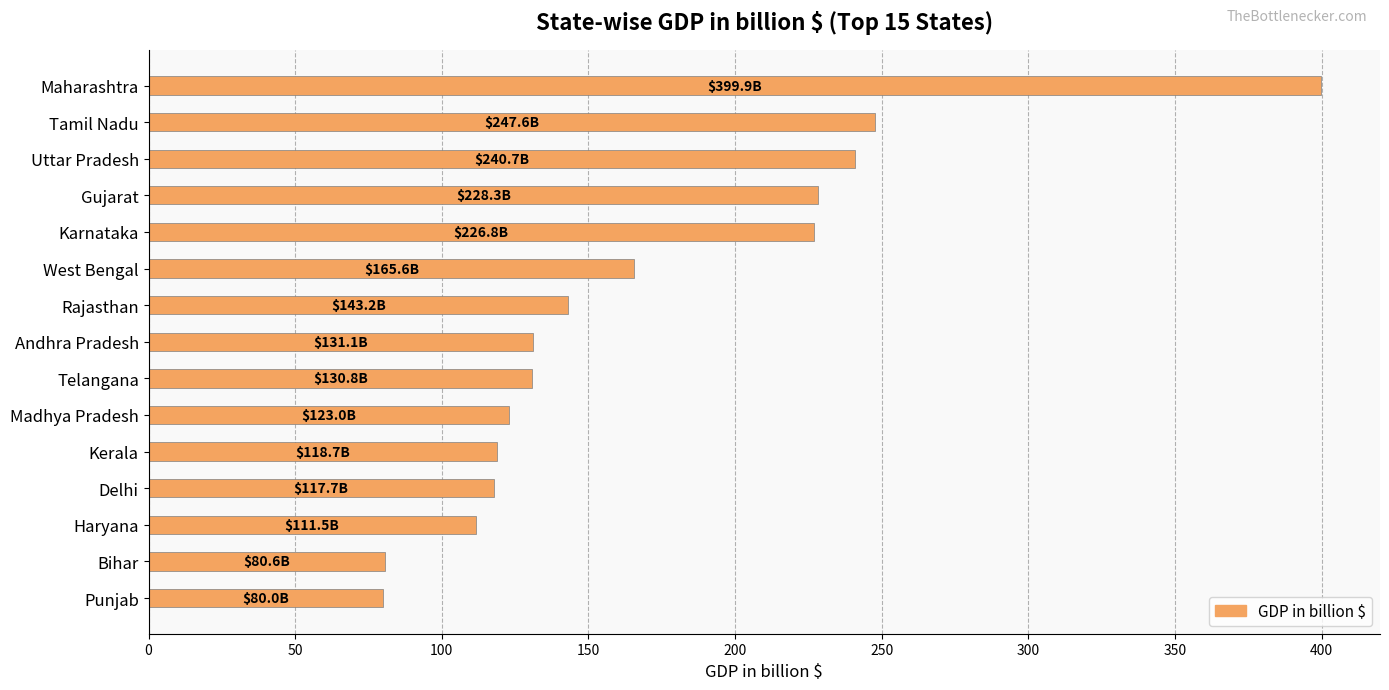

What is the difference between the maximum and minimum values?

320.0